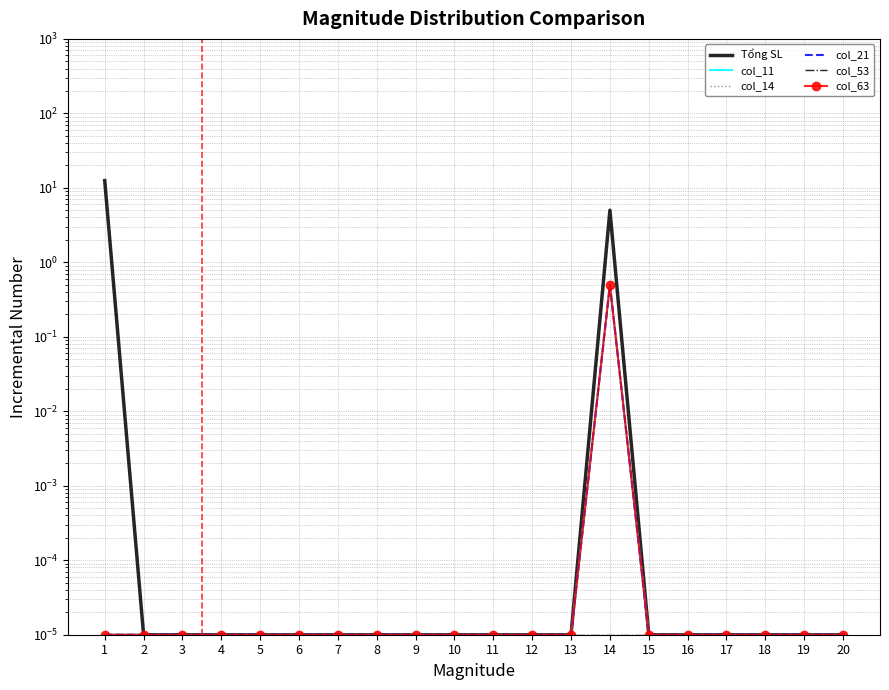

Which category has the highest value in the col_11 series?

14